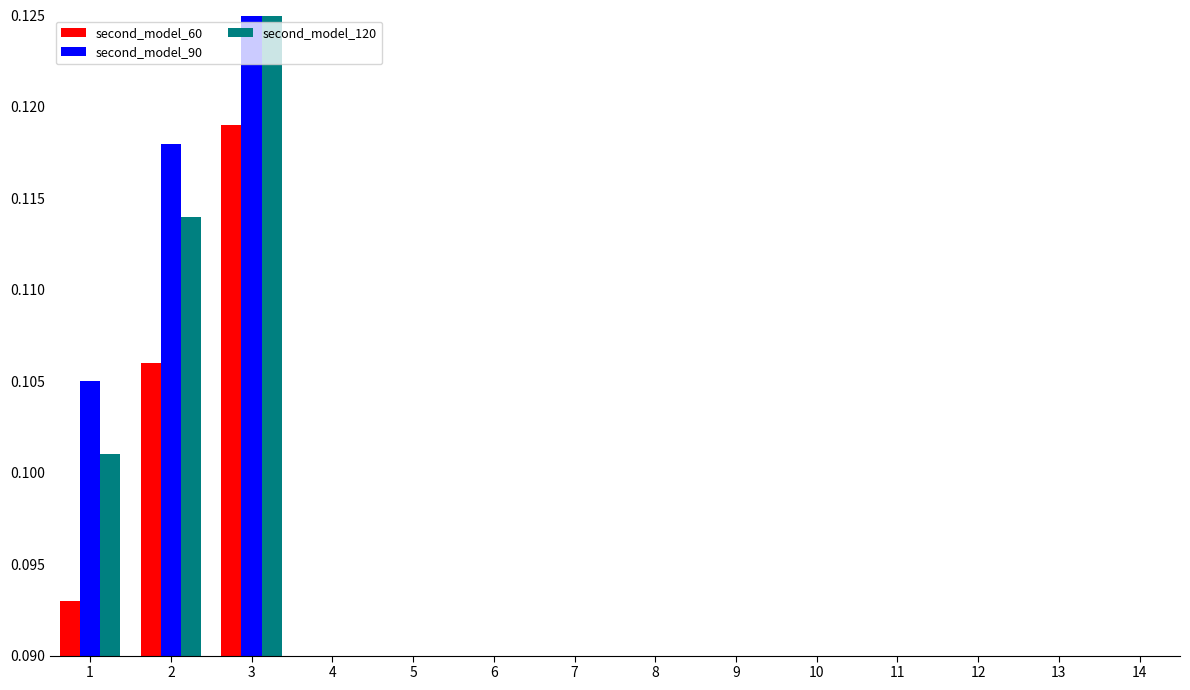

Does the chart contain any negative values?

No